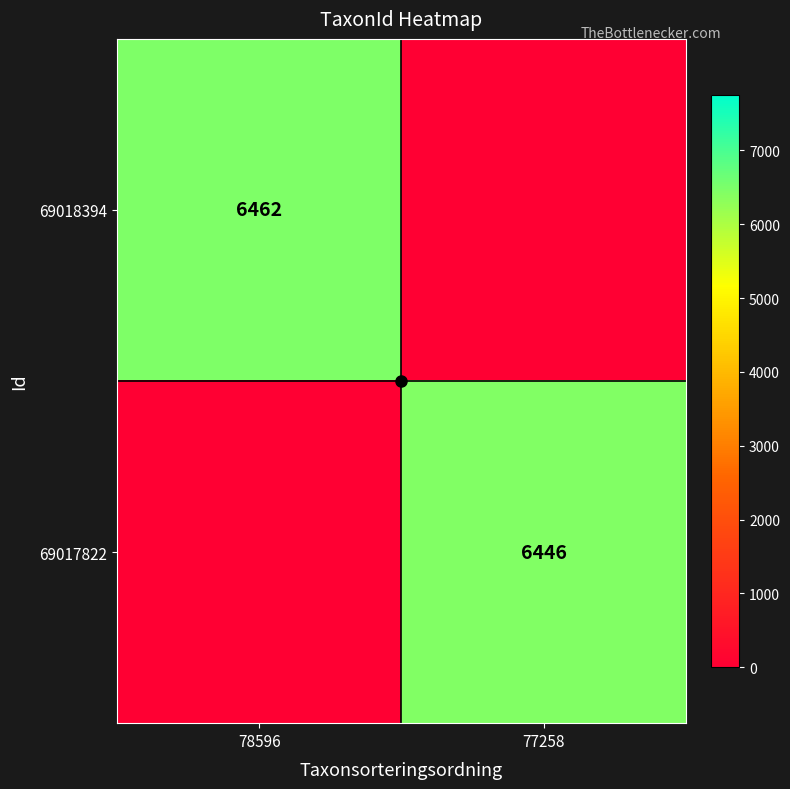

Which series changed the most between 78596 and 77258?

69018394